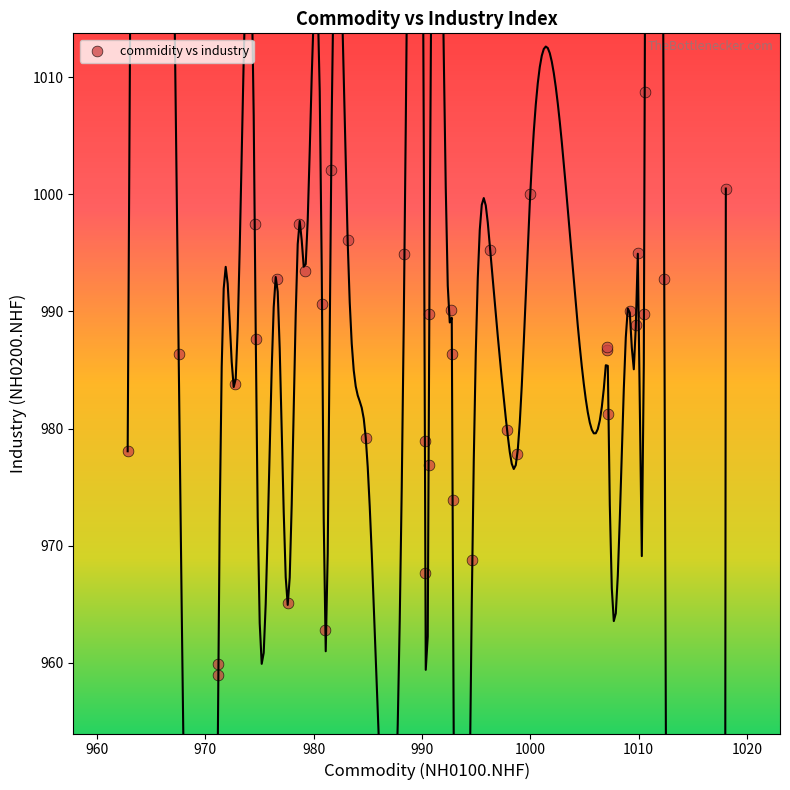

What Y value in the scatter plot is closest to 983?

983.8